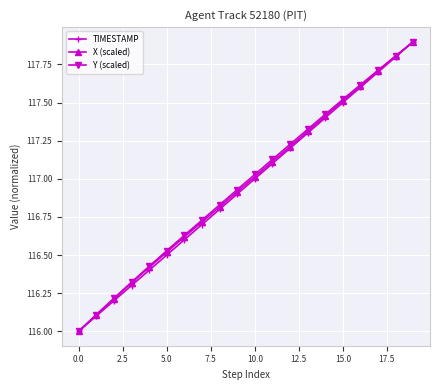

What is the value of the TIMESTAMP point at the 3rd from the left?

116.2